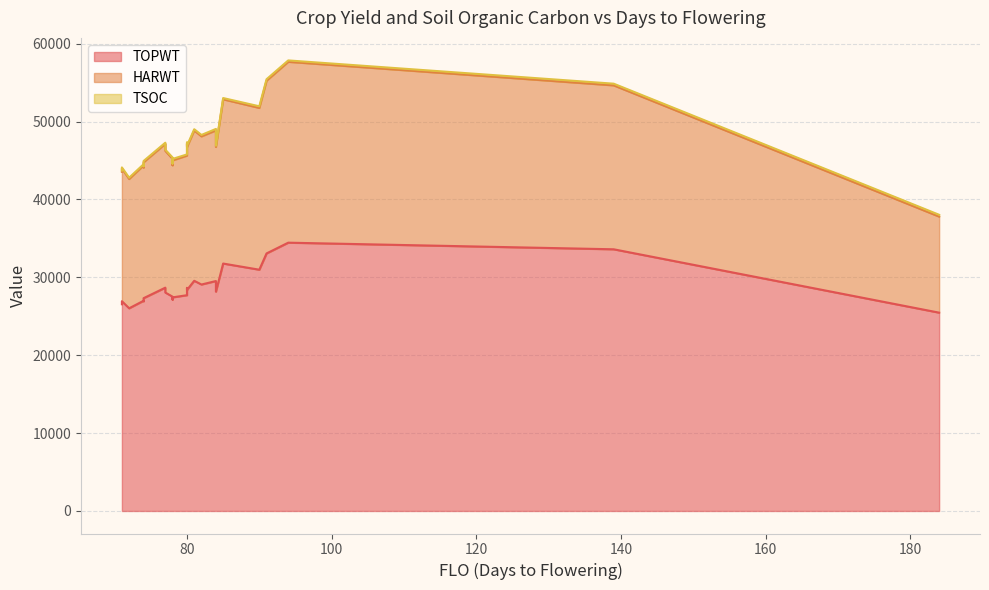

Where is HARWT nearest to the value 17777?

78